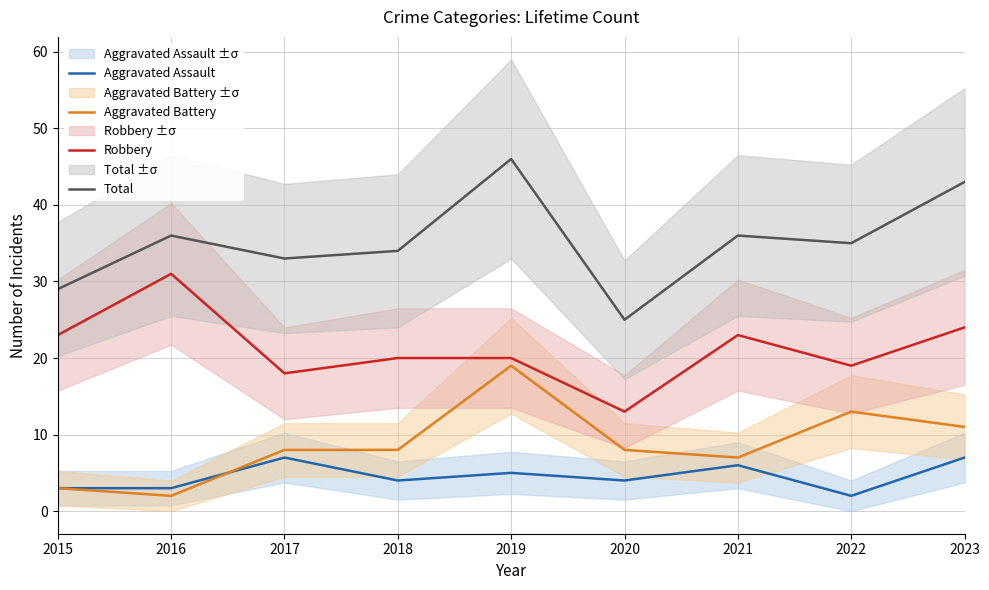

What is the difference between the maximum and minimum values in the Robbery series?

18